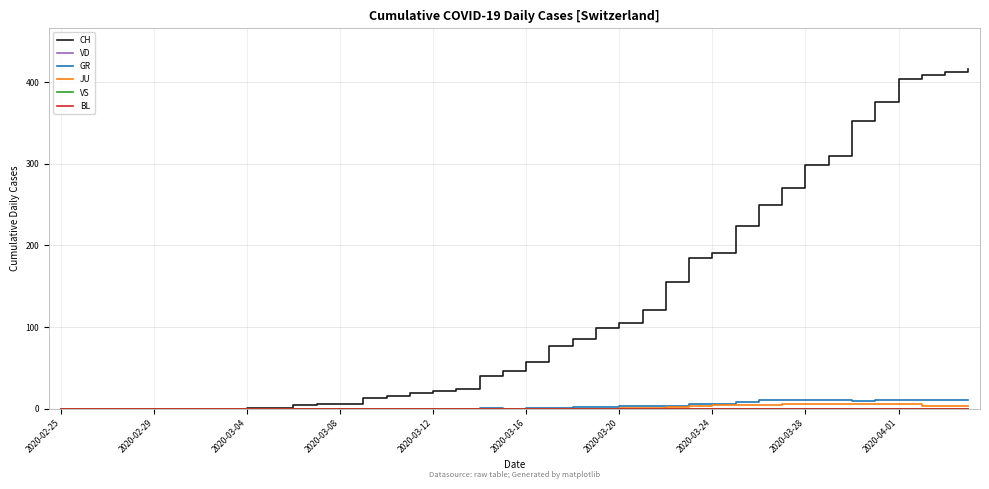

Is this an area chart (filled region under the line)?

No